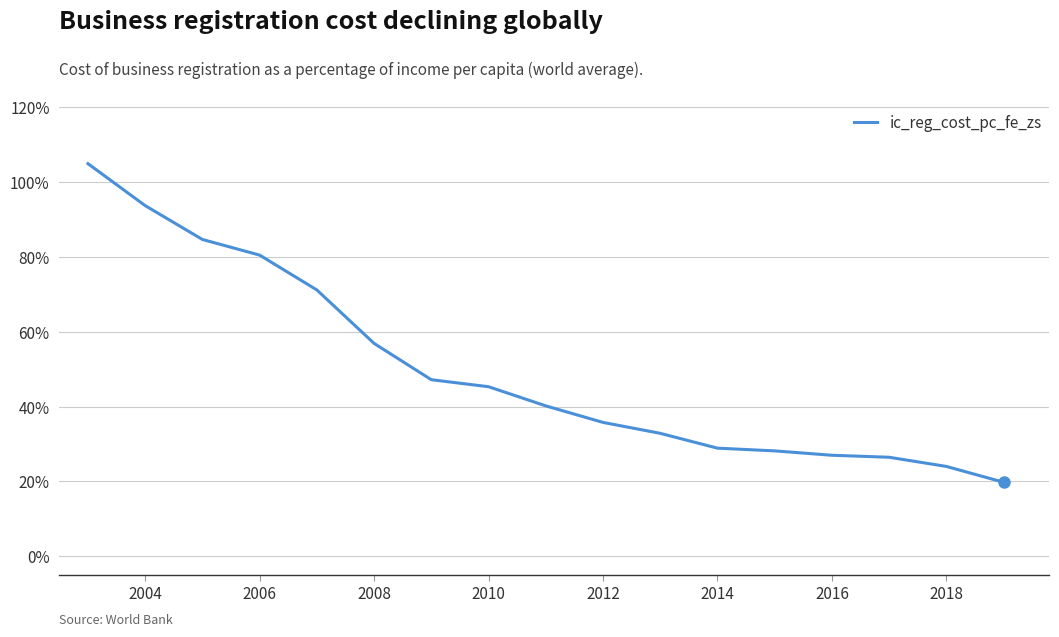

What is the smallest value displayed?

19.8